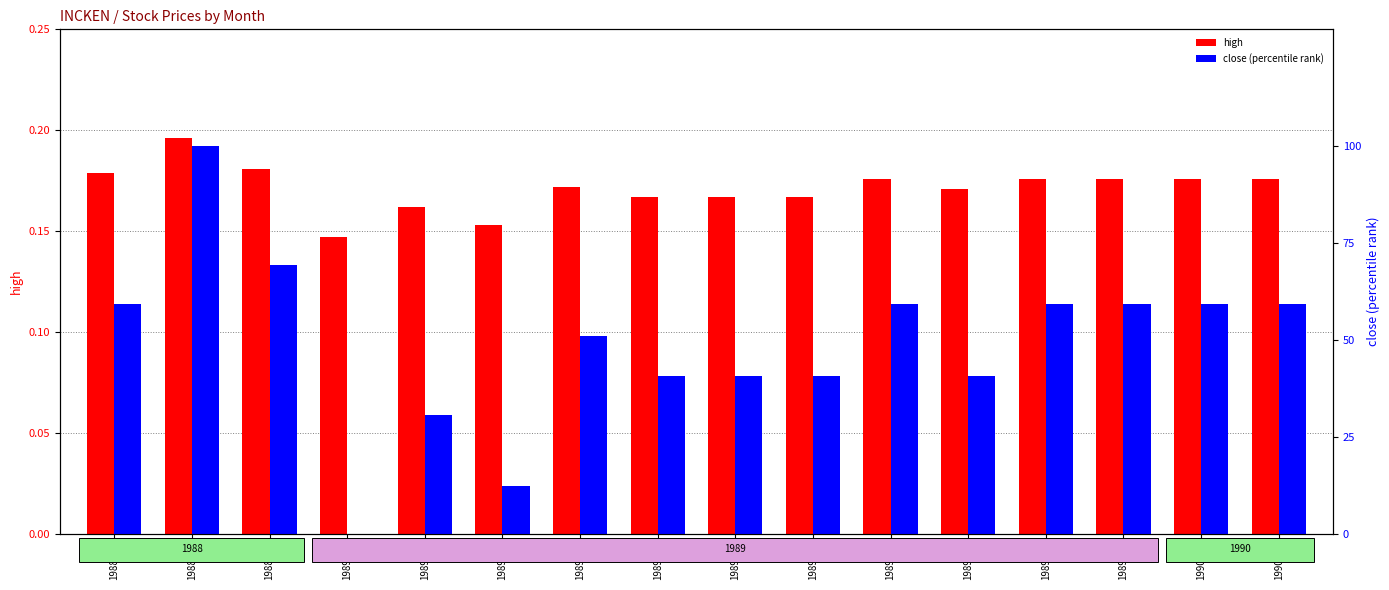

What is the sum of the high values at 1989-07 and 1989-12?

0.3